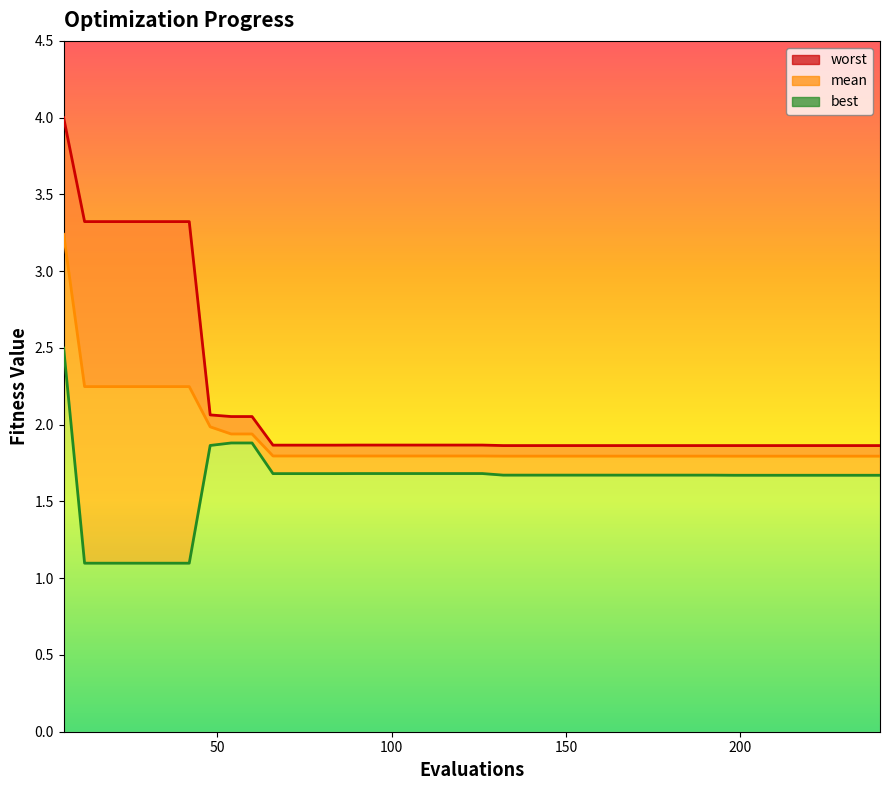

Which series has the largest range (max minus min)?

worst